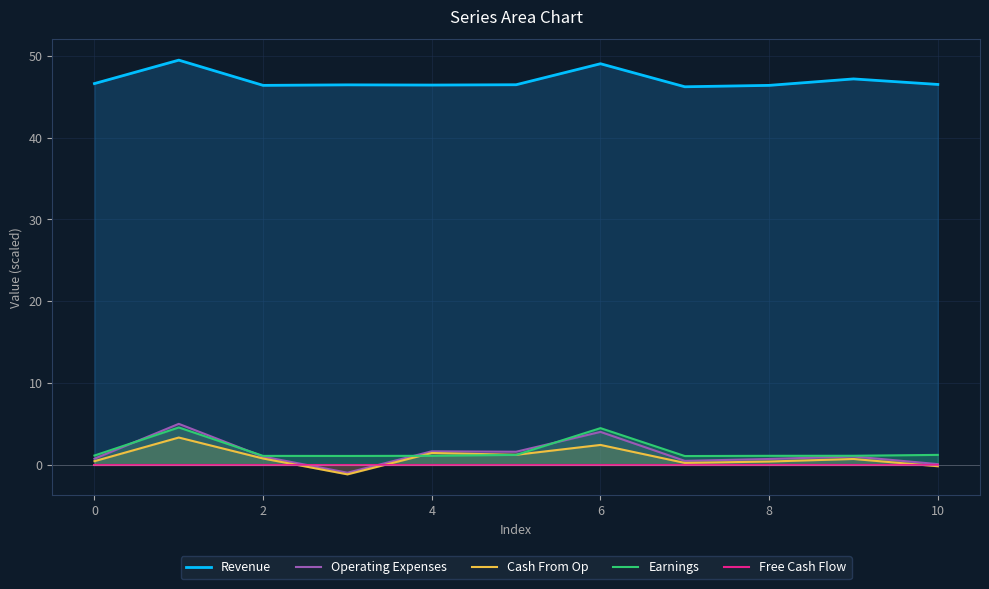

Reading left to right, what are all the values shown in this chart?

Revenue: 46.6	49.5	46.4	46.5	46.4	46.5	49.0	46.2	46.4	47.2	46.5
Operating Expenses: 0.7	5.0	1.0	-1.0	1.6	1.6	4.0	0.5	0.7	1.0	0.1
Cash From Op: 0.4	3.3	0.8	-1.2	1.4	1.2	2.4	0.2	0.4	0.7	-0.2
Earnings: 1.1	4.6	1.1	1.1	1.1	1.2	4.5	1.1	1.1	1.1	1.2
Free Cash Flow: 0.0	0.0	0.0	0.0	0.0	0.0	0.0	0.0	0.0	0.0	0.0